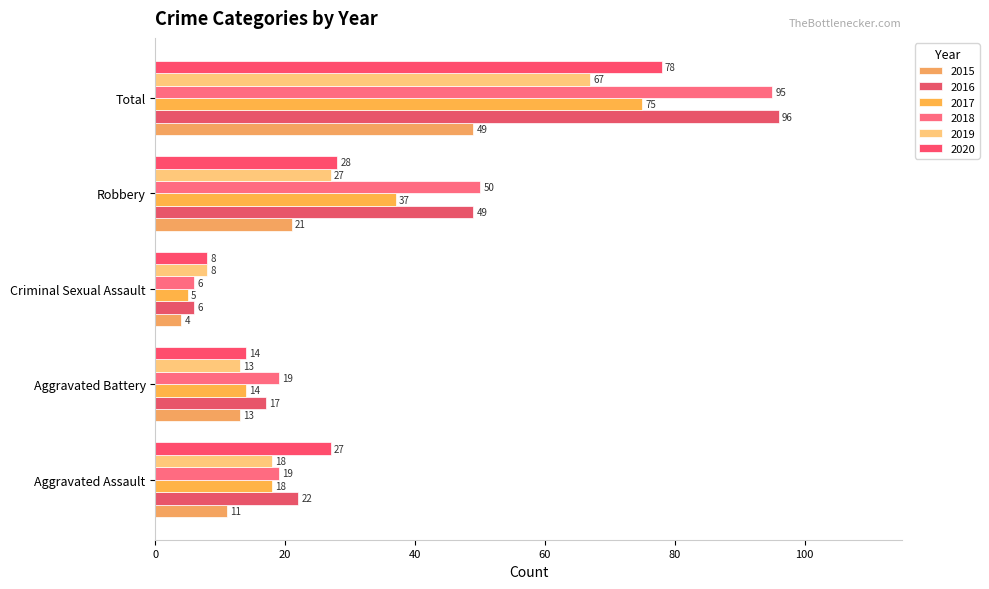

At which category is the sum across all series the highest?

Total